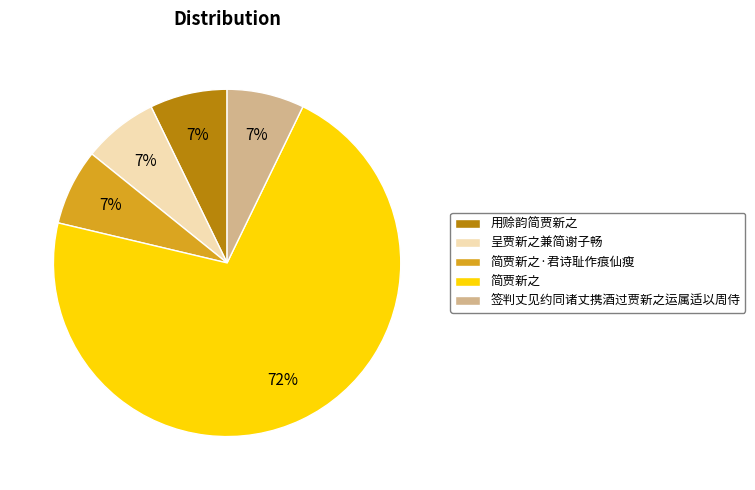

Is 用赊韵简贾新之 the majority of the pie?

No